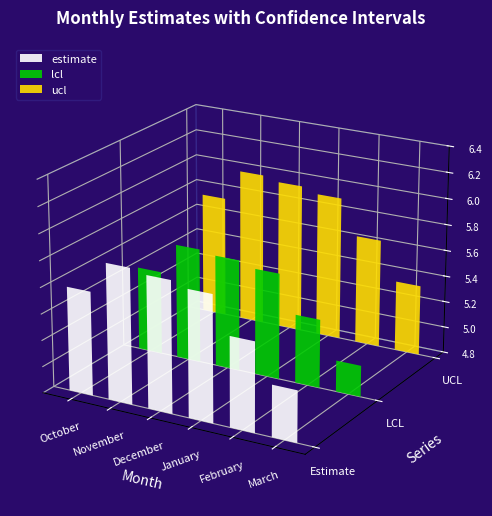

At which category does the chart reach its peak across all series?

November